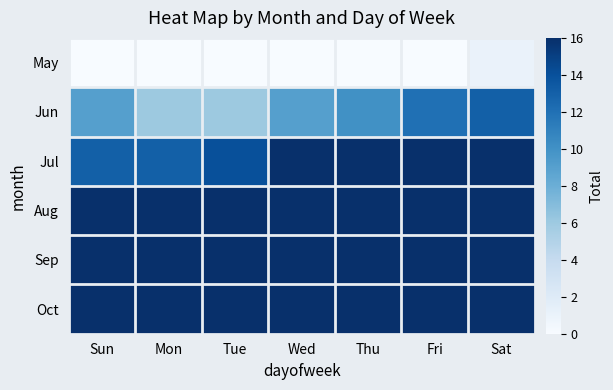

Which series changed the most between Mon and Sat?

Jun